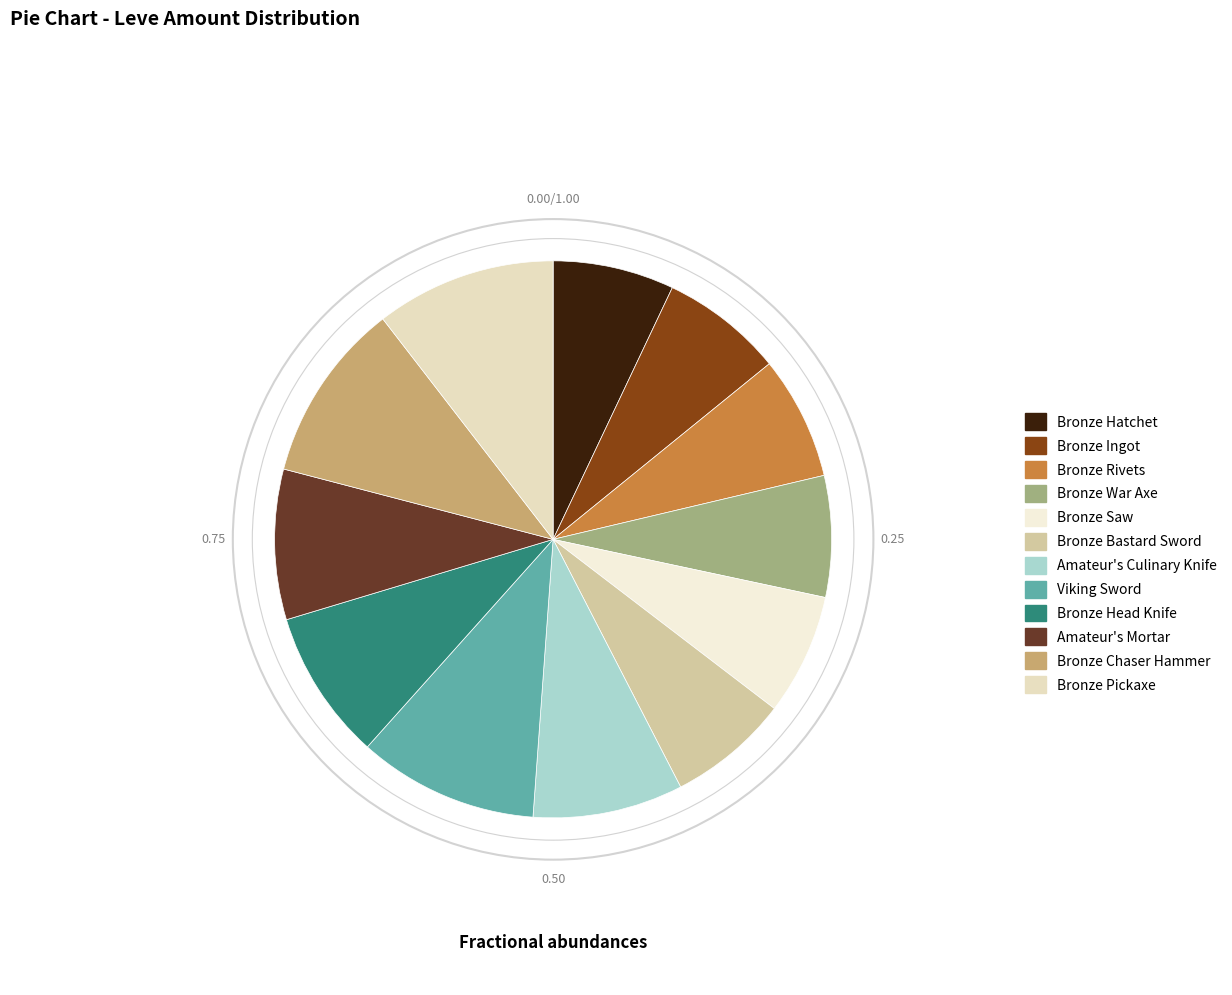

To the nearest percent, what is the average slice percentage?

8%